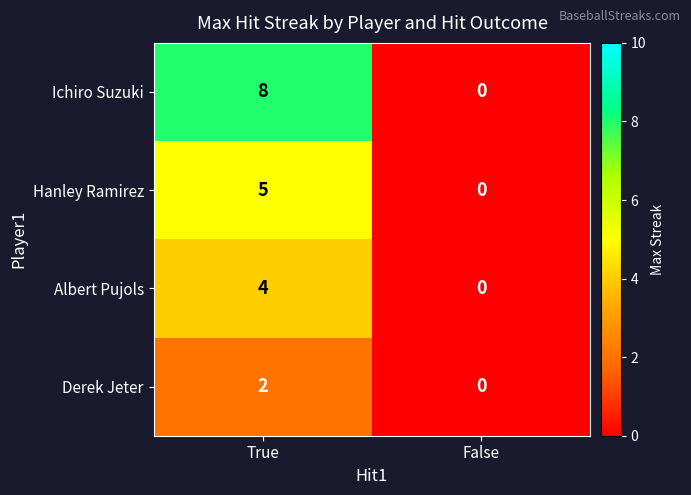

At which category is the sum across all series the highest?

True